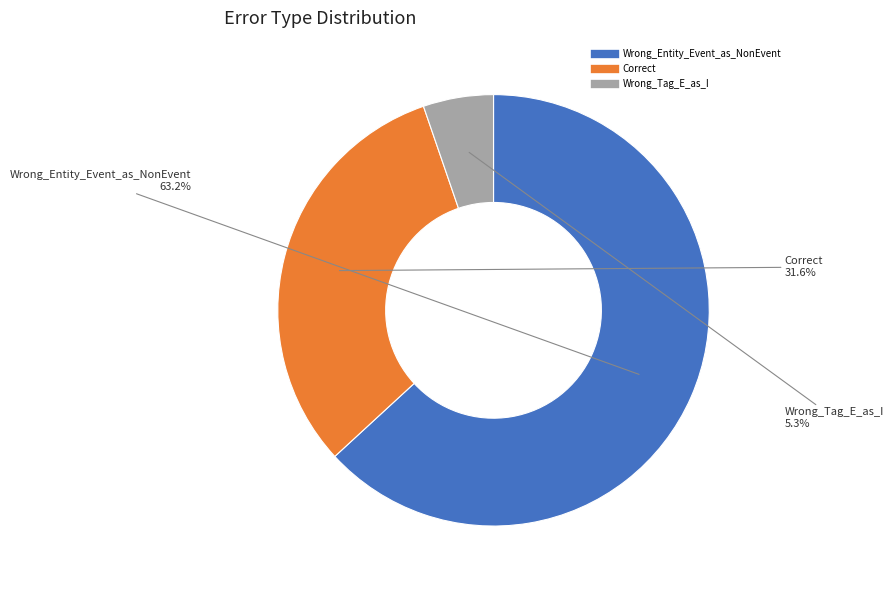

Combined, do Wrong_Tag_E_as_I and Wrong_Entity_Event_as_NonEvent account for over 50%?

Yes